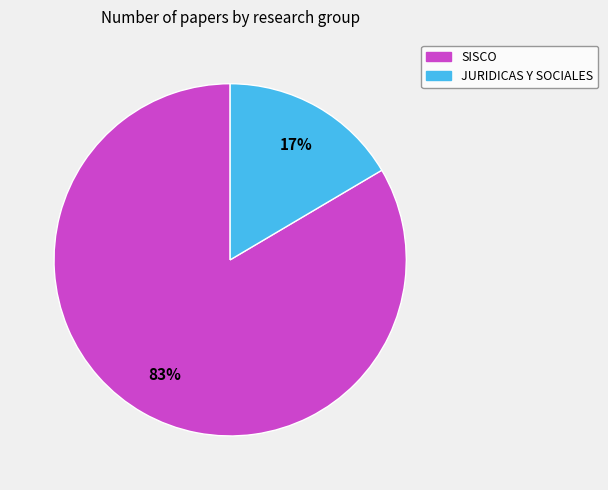

The SISCO slice represents 83% of the pie. True or false?

True